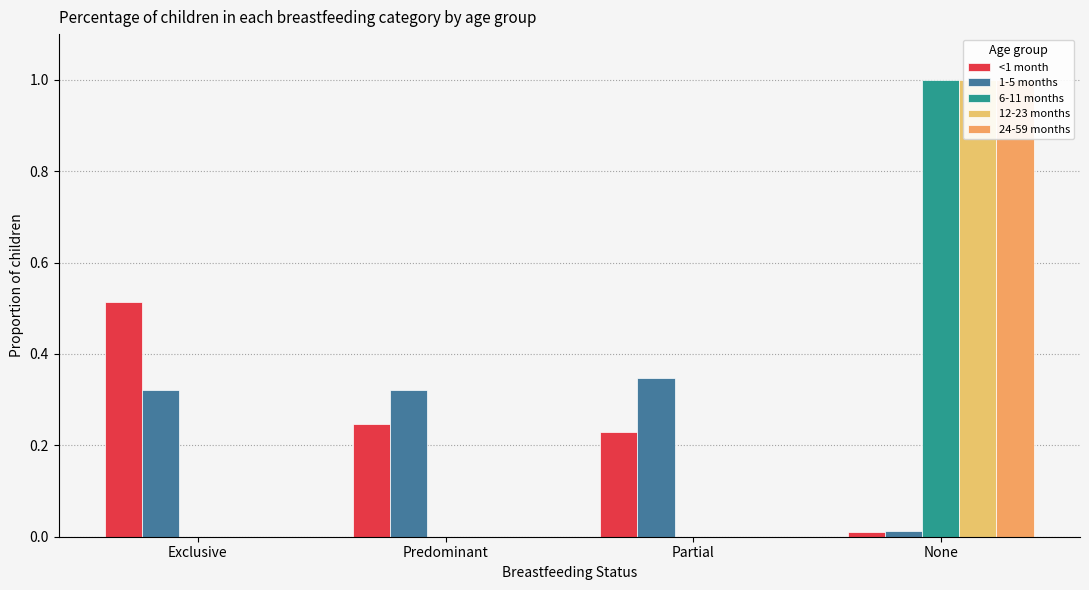

What is the spread (max minus min) of values at Partial?

0.3